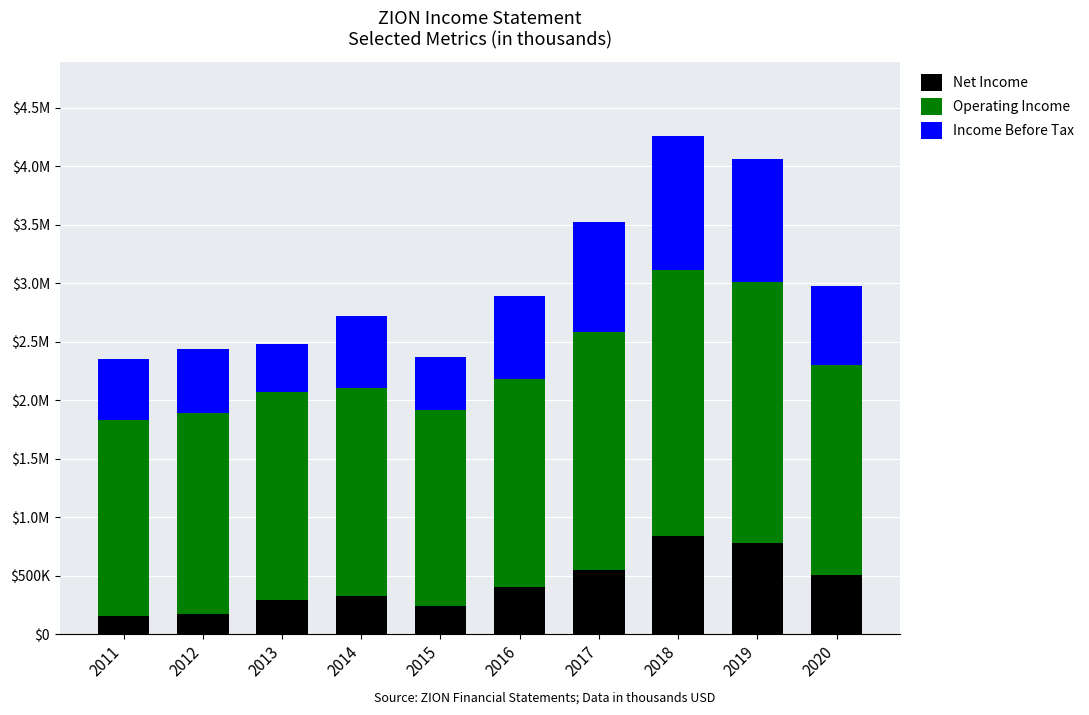

What is the value of the Net Income bar at the 9th from the left?

776000